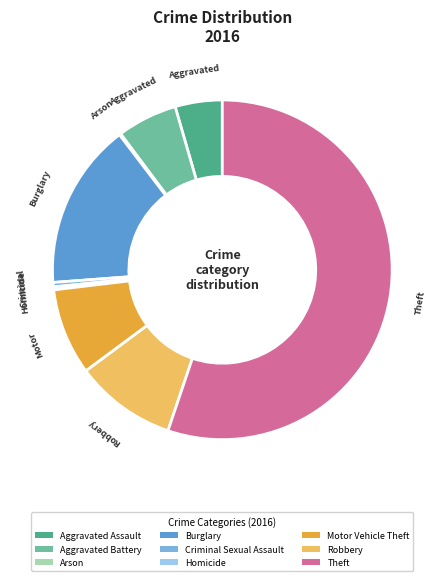

Between Aggravated Assault and Homicide, which is larger?

Aggravated Assault